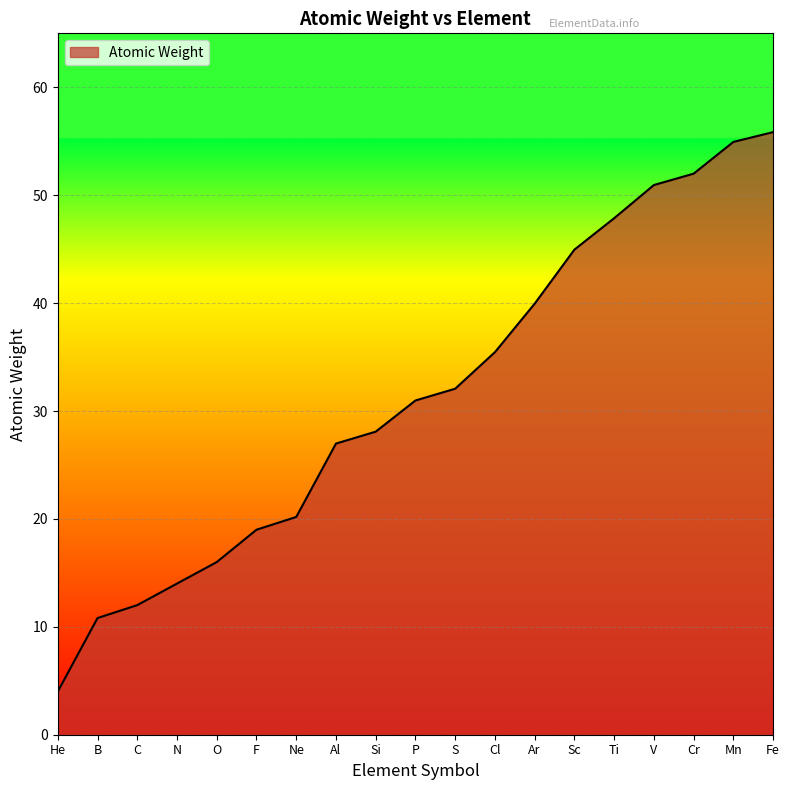

What is the approximate value at S?

32.1